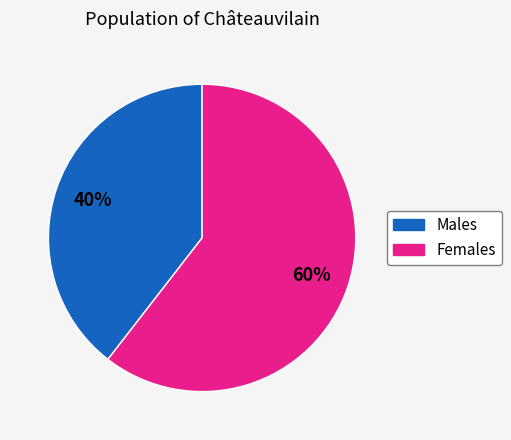

Which category has the biggest portion of the pie?

Females